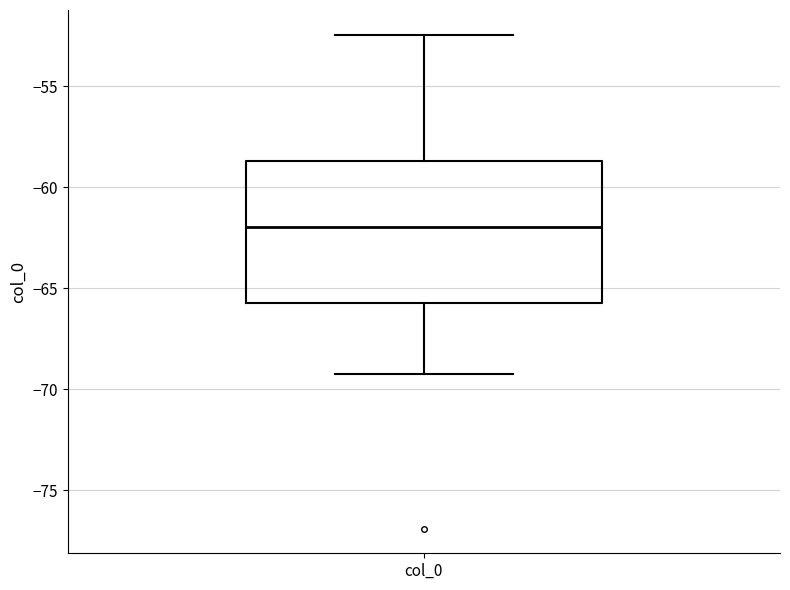

Transcribe this box plot: give where the median line is, the range the box spans, and where the two whiskers end, as read against the y-axis. The values are not printed on the chart, so give them approximately, as read against the axis.

median -62.0, box -65.5 to -58.5, whiskers -69.0 to -52.5